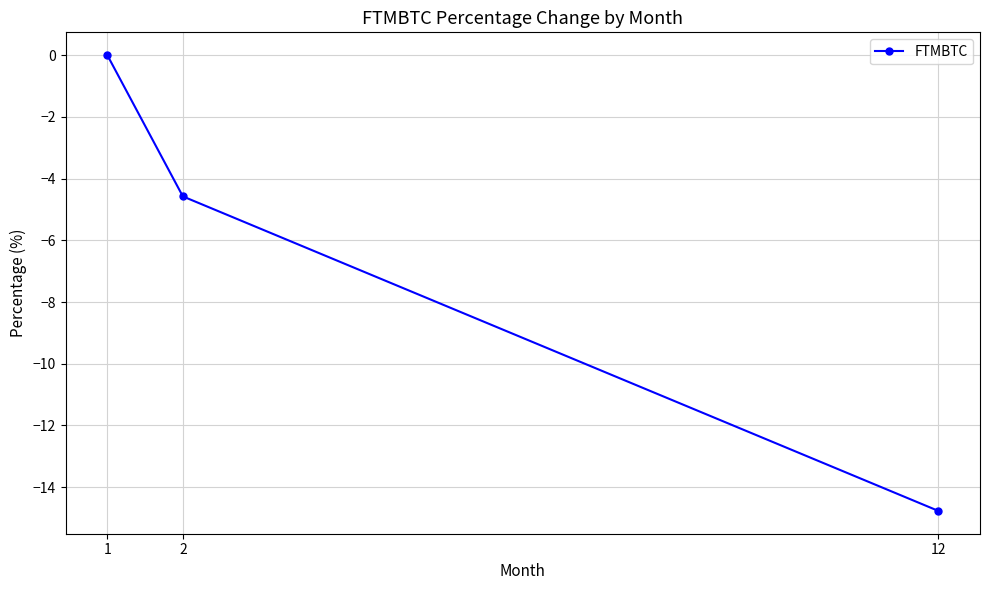

At which label does the data first exceed -4?

1